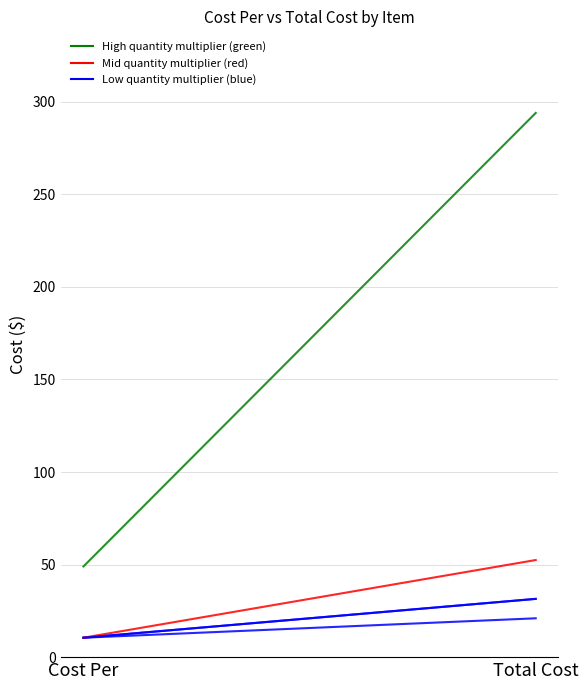

What is the label of the 1st point from the right?

Total Cost